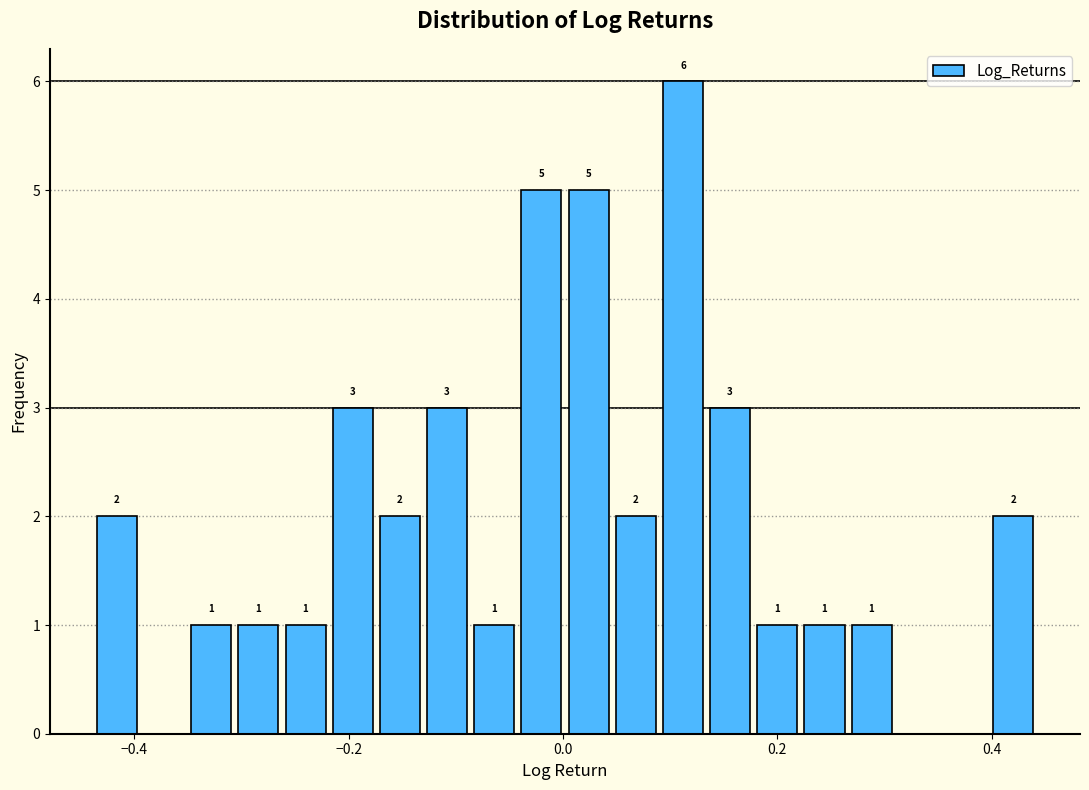

Around what value on the x-axis is the tallest bar? Give the approximate position of its centre, as read against the axis.

0.12